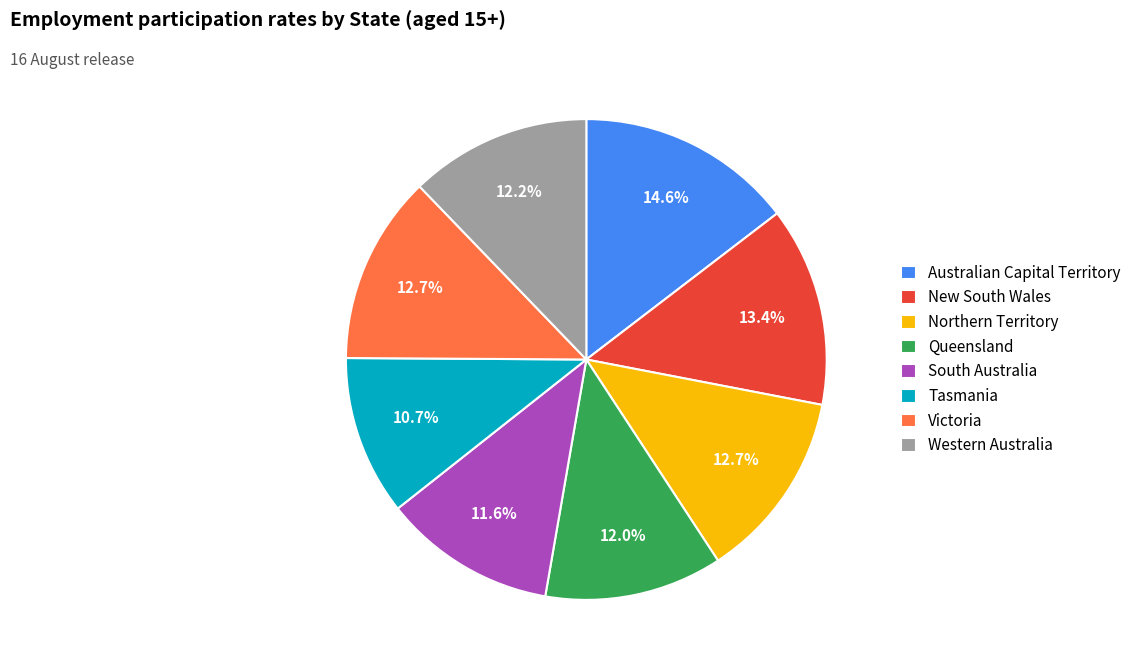

What percentage is the Western Australia slice, to the nearest percent?

12%